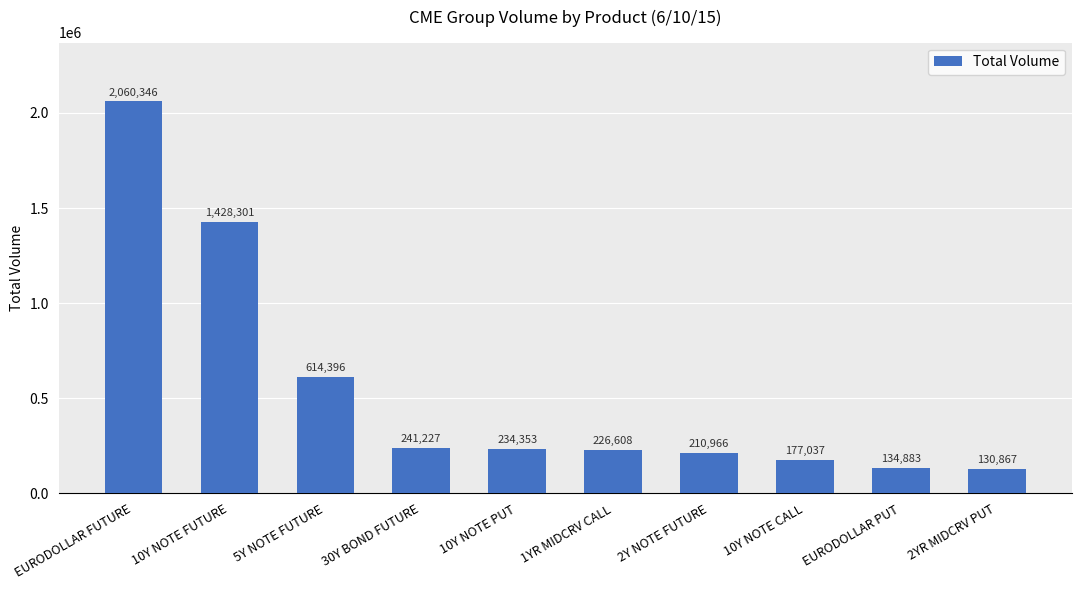

What is the average value?

545898